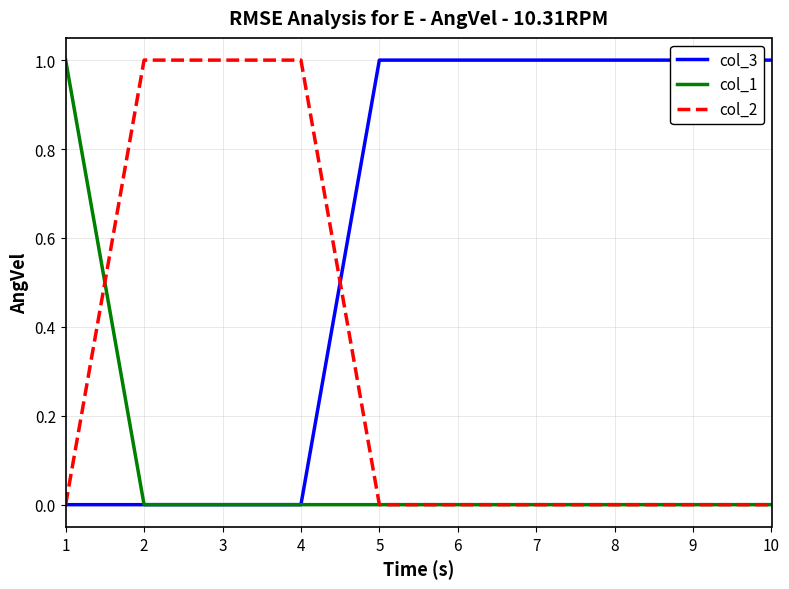

Which series has the largest range (max minus min)?

col_3